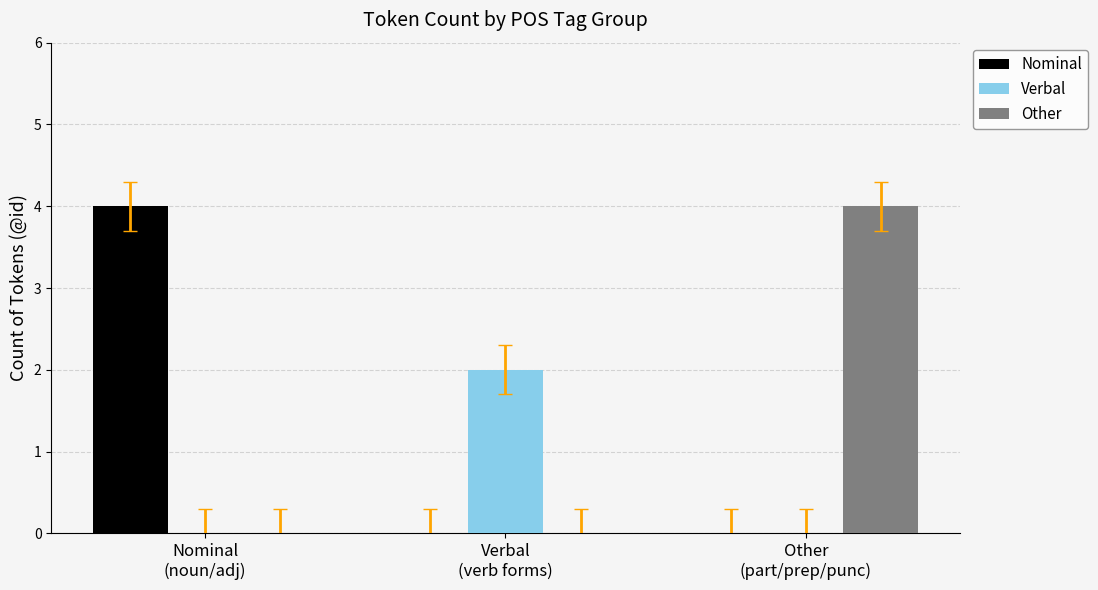

Are the bars grouped side by side (vs. stacked)?

Yes